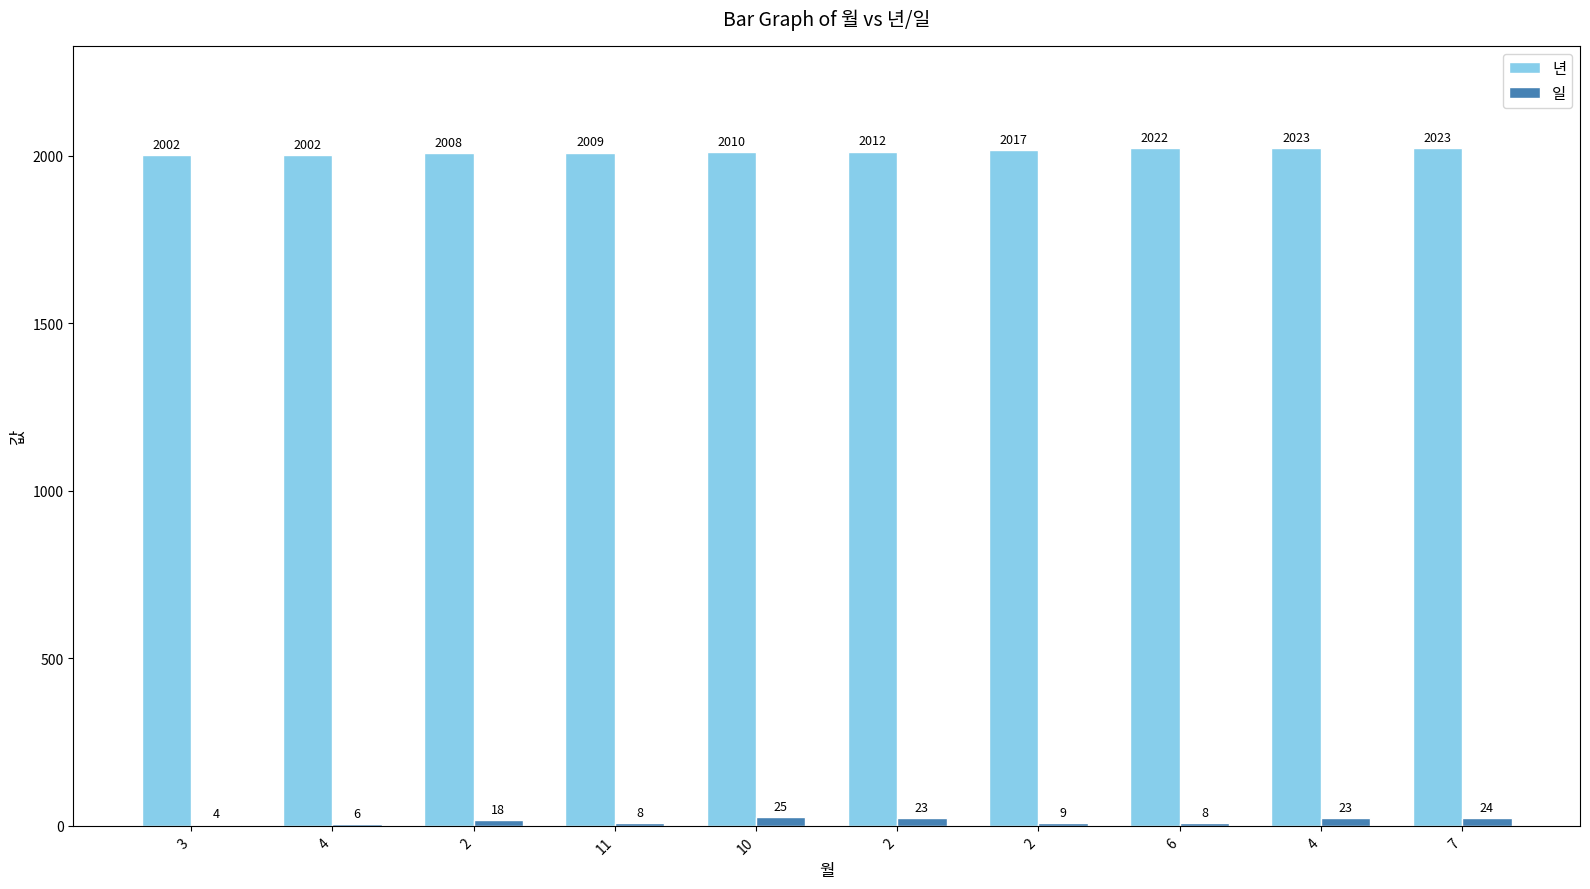

Does the chart contain stacked bars?

No